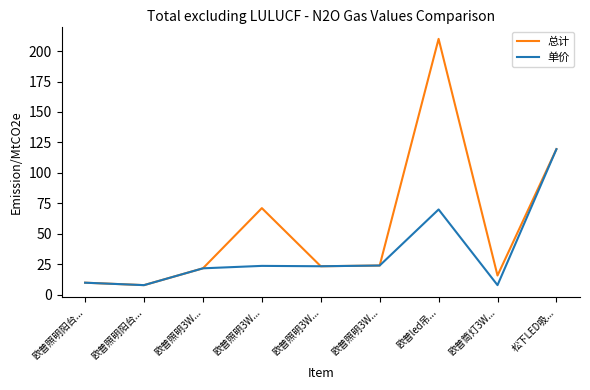

Reading left to right, what are all the values shown in this chart?

总计: 9.9	7.9	21.7	71.1	23.4	24.0	210.0	15.8	119.5
单价: 9.9	7.9	21.7	23.7	23.4	24.0	70.0	7.9	119.5